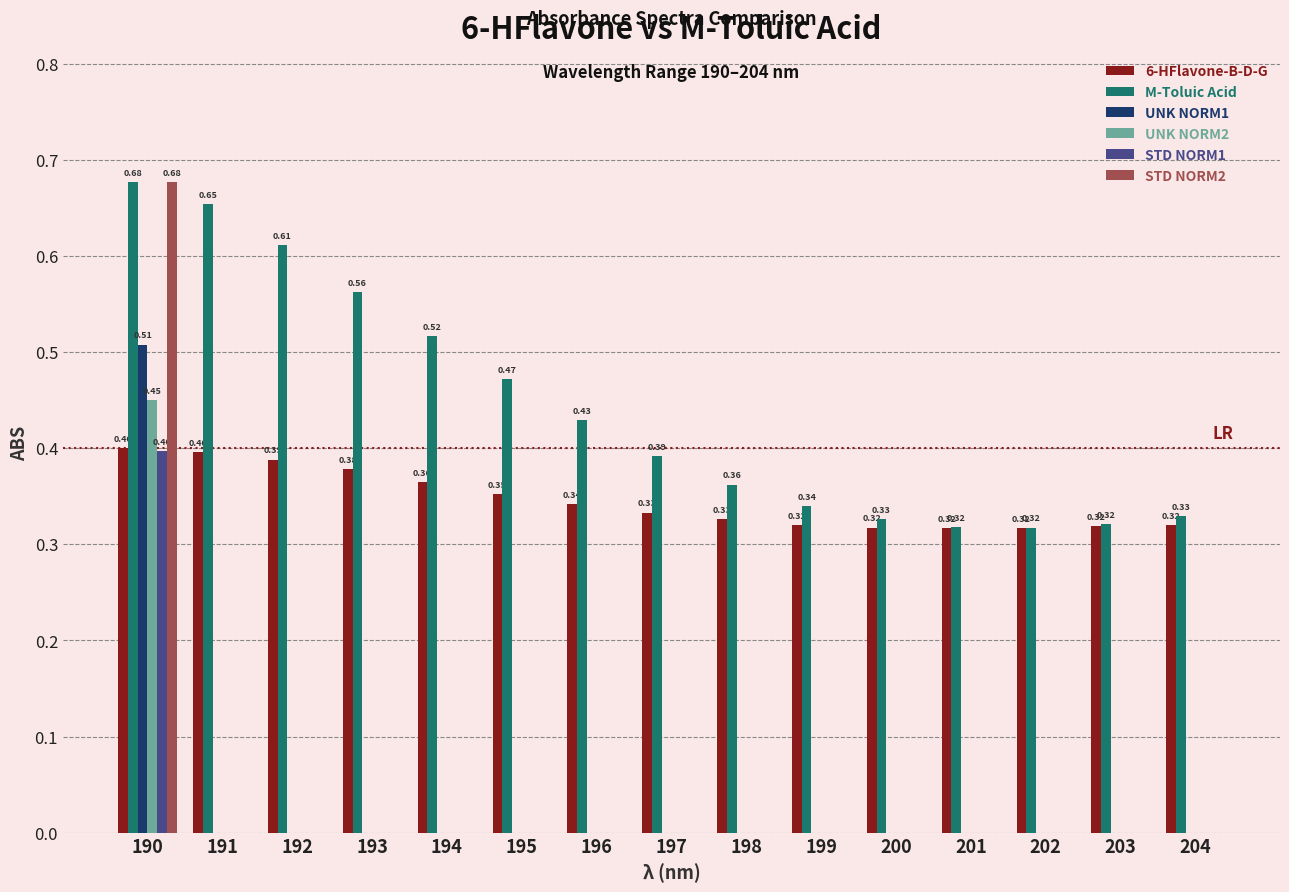

Which series has the largest total across all categories?

M-Toluic Acid